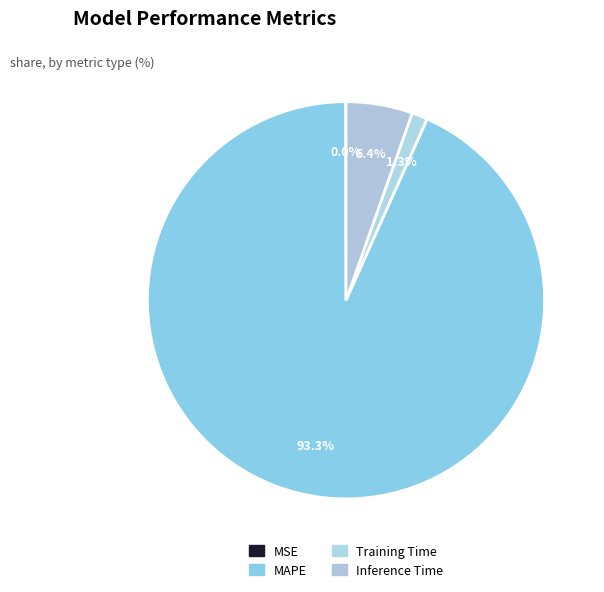

Which slice is the smallest?

MSE